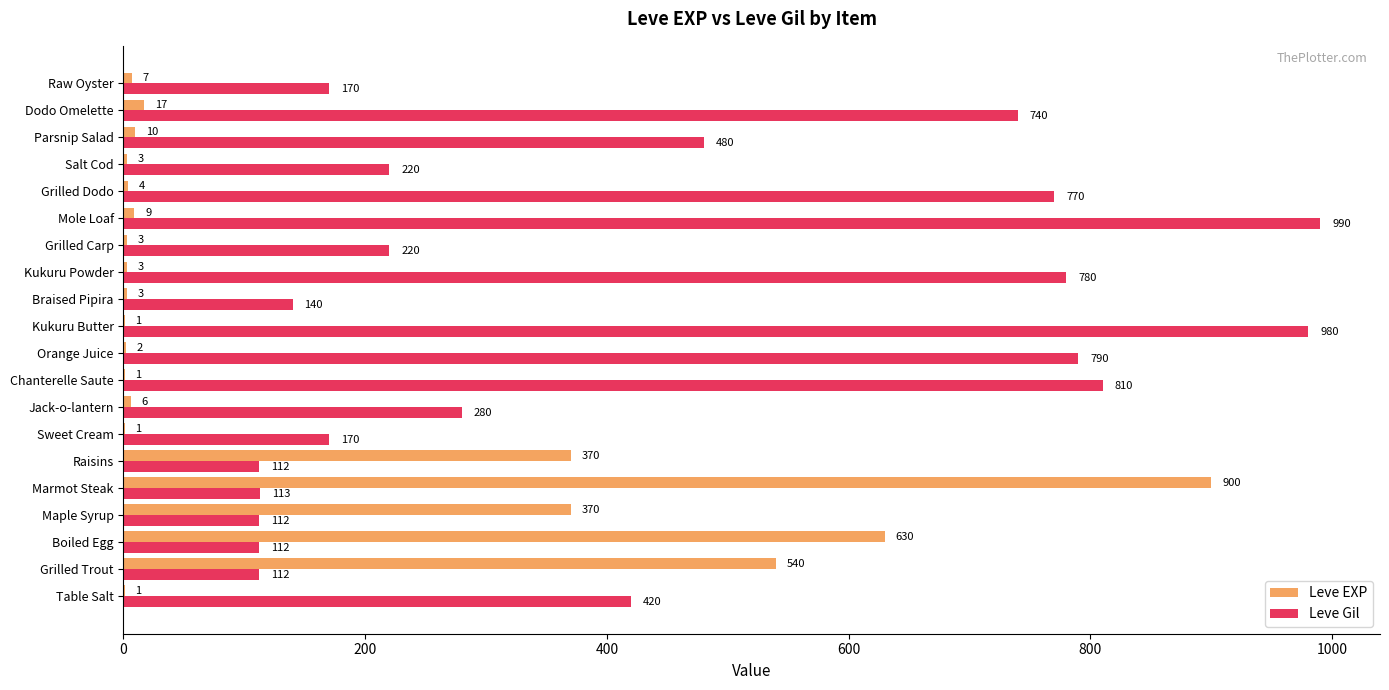

What is the maximum value for Leve EXP?

900